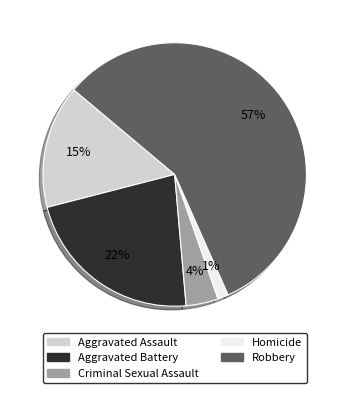

The Aggravated Battery slice represents 11% of the pie. True or false?

False